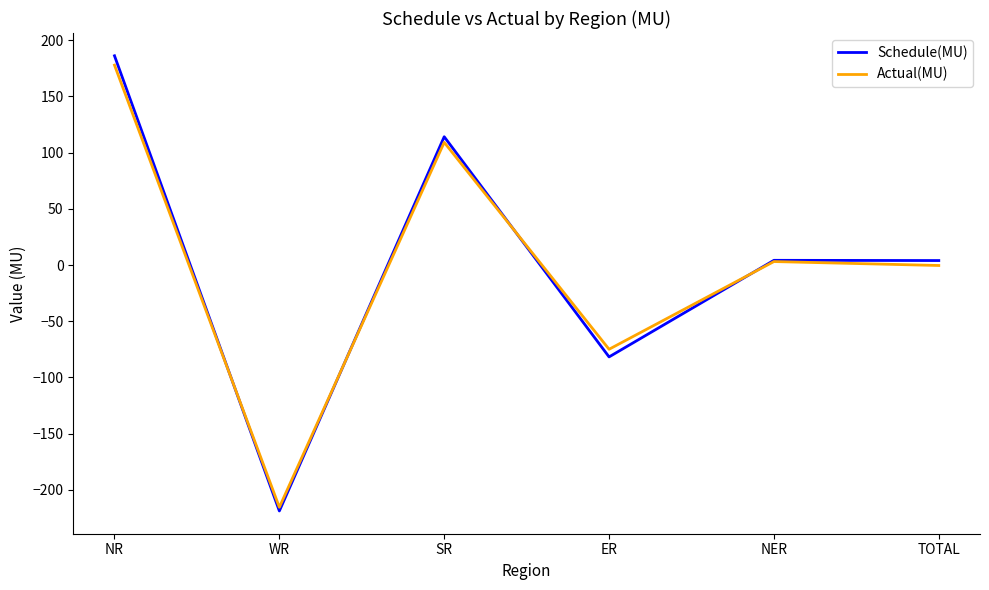

Is the value of Actual(MU) at NR greater than the value of Schedule(MU) at TOTAL?

Yes